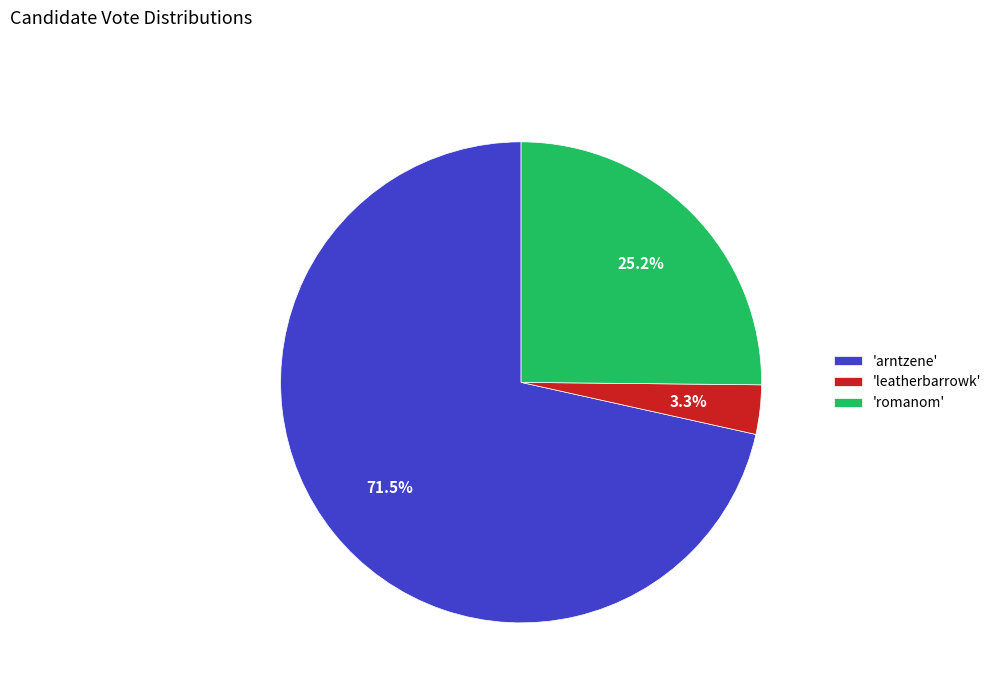

What is the ratio of the value at 'arntzene' to the value at 'romanom'?

2.8